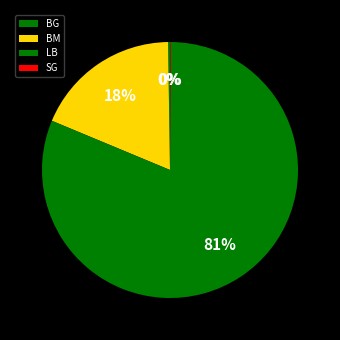

Which slice represents more than half of the pie?

LB